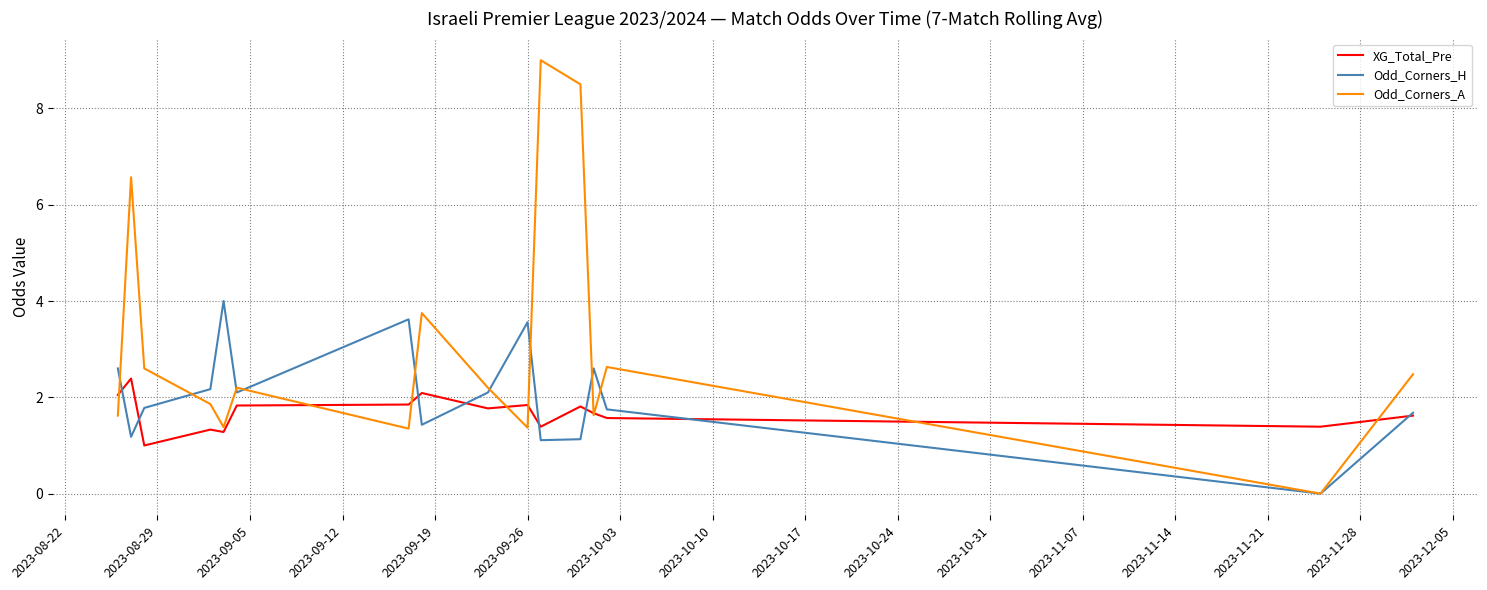

Rank the series by their maximum value, from highest to lowest.

Odd_Corners_A, Odd_Corners_H, XG_Total_Pre